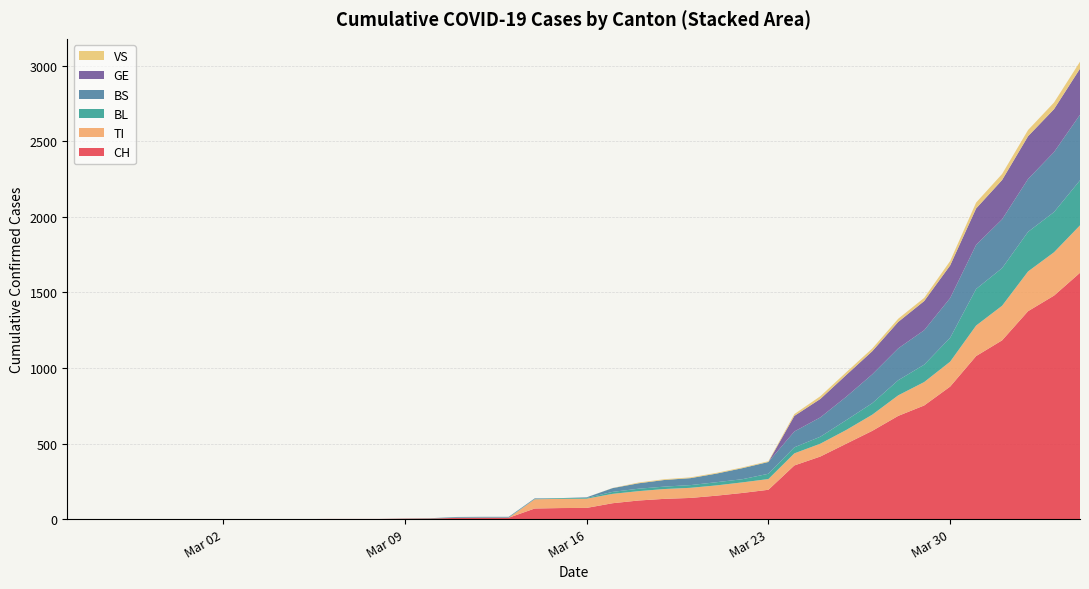

Reading left to right, extract all data points from this chart.

CH: 2020-02-25=0	2020-02-26=0	2020-02-27=0	2020-02-28=0	2020-02-29=0	2020-03-01=0	2020-03-02=0	2020-03-03=0	2020-03-04=0	2020-03-05=0	2020-03-06=1	2020-03-07=1	2020-03-08=1	2020-03-09=3	2020-03-10=4	2020-03-11=8	2020-03-12=9	2020-03-13=9	2020-03-14=70	2020-03-15=73	2020-03-16=74	2020-03-17=105	2020-03-18=123	2020-03-19=134	2020-03-20=140	2020-03-21=155	2020-03-22=173	2020-03-23=194	2020-03-24=355	2020-03-25=414	2020-03-26=499	2020-03-27=584	2020-03-28=683	2020-03-29=752	2020-03-30=877	2020-03-31=1079	2020-04-01=1183	2020-04-02=1376	2020-04-03=1479	2020-04-04=1630
TI: 2020-02-25=0	2020-02-26=0	2020-02-27=0	2020-02-28=0	2020-02-29=0	2020-03-01=0	2020-03-02=0	2020-03-03=0	2020-03-04=0	2020-03-05=0	2020-03-06=0	2020-03-07=0	2020-03-08=0	2020-03-09=0	2020-03-10=0	2020-03-11=0	2020-03-12=0	2020-03-13=0	2020-03-14=61	2020-03-15=61	2020-03-16=61	2020-03-17=62	2020-03-18=62	2020-03-19=65	2020-03-20=67	2020-03-21=68	2020-03-22=70	2020-03-23=71	2020-03-24=80	2020-03-25=85	2020-03-26=91	2020-03-27=107	2020-03-28=136	2020-03-29=155	2020-03-30=165	2020-03-31=202	2020-04-01=229	2020-04-02=263	2020-04-03=287	2020-04-04=314
BL: 2020-02-25=0	2020-02-26=0	2020-02-27=0	2020-02-28=0	2020-02-29=0	2020-03-01=0	2020-03-02=0	2020-03-03=0	2020-03-04=0	2020-03-05=0	2020-03-06=0	2020-03-07=0	2020-03-08=0	2020-03-09=1	2020-03-10=2	2020-03-11=2	2020-03-12=2	2020-03-13=2	2020-03-14=2	2020-03-15=5	2020-03-16=5	2020-03-17=13	2020-03-18=16	2020-03-19=16	2020-03-20=18	2020-03-21=21	2020-03-22=21	2020-03-23=35	2020-03-24=40	2020-03-25=46	2020-03-26=65	2020-03-27=76	2020-03-28=100	2020-03-29=115	2020-03-30=158	2020-03-31=242	2020-04-01=249	2020-04-02=262	2020-04-03=266	2020-04-04=298
BS: 2020-02-25=0	2020-02-26=0	2020-02-27=0	2020-02-28=0	2020-02-29=0	2020-03-01=0	2020-03-02=0	2020-03-03=0	2020-03-04=0	2020-03-05=0	2020-03-06=0	2020-03-07=0	2020-03-08=0	2020-03-09=0	2020-03-10=0	2020-03-11=4	2020-03-12=4	2020-03-13=4	2020-03-14=4	2020-03-15=0	2020-03-16=4	2020-03-17=25	2020-03-18=36	2020-03-19=44	2020-03-20=46	2020-03-21=57	2020-03-22=73	2020-03-23=78	2020-03-24=105	2020-03-25=128	2020-03-26=155	2020-03-27=191	2020-03-28=211	2020-03-29=228	2020-03-30=263	2020-03-31=292	2020-04-01=323	2020-04-02=350	2020-04-03=397	2020-04-04=434
GE: 2020-02-25=0	2020-02-26=0	2020-02-27=0	2020-02-28=0	2020-02-29=0	2020-03-01=0	2020-03-02=0	2020-03-03=0	2020-03-04=0	2020-03-05=0	2020-03-06=0	2020-03-07=0	2020-03-08=0	2020-03-09=0	2020-03-10=0	2020-03-11=0	2020-03-12=0	2020-03-13=0	2020-03-14=0	2020-03-15=0	2020-03-16=0	2020-03-17=0	2020-03-18=0	2020-03-19=0	2020-03-20=0	2020-03-21=0	2020-03-22=0	2020-03-23=0	2020-03-24=103	2020-03-25=122	2020-03-26=144	2020-03-27=153	2020-03-28=175	2020-03-29=193	2020-03-30=216	2020-03-31=241	2020-04-01=260	2020-04-02=283	2020-04-03=284	2020-04-04=305
VS: 2020-02-25=0	2020-02-26=0	2020-02-27=0	2020-02-28=0	2020-02-29=0	2020-03-01=0	2020-03-02=0	2020-03-03=0	2020-03-04=0	2020-03-05=0	2020-03-06=0	2020-03-07=0	2020-03-08=0	2020-03-09=0	2020-03-10=0	2020-03-11=0	2020-03-12=0	2020-03-13=0	2020-03-14=0	2020-03-15=0	2020-03-16=0	2020-03-17=1	2020-03-18=5	2020-03-19=5	2020-03-20=5	2020-03-21=5	2020-03-22=5	2020-03-23=5	2020-03-24=12	2020-03-25=18	2020-03-26=18	2020-03-27=18	2020-03-28=21	2020-03-29=21	2020-03-30=29	2020-03-31=39	2020-04-01=40	2020-04-02=41	2020-04-03=44	2020-04-04=46